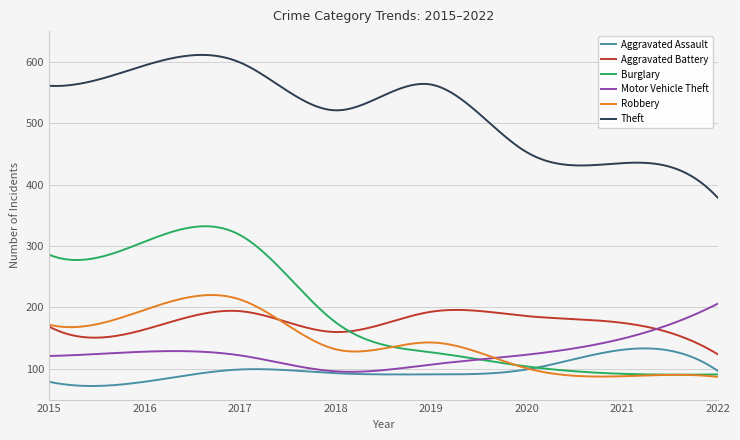

Which series has the largest range (max minus min)?

Burglary